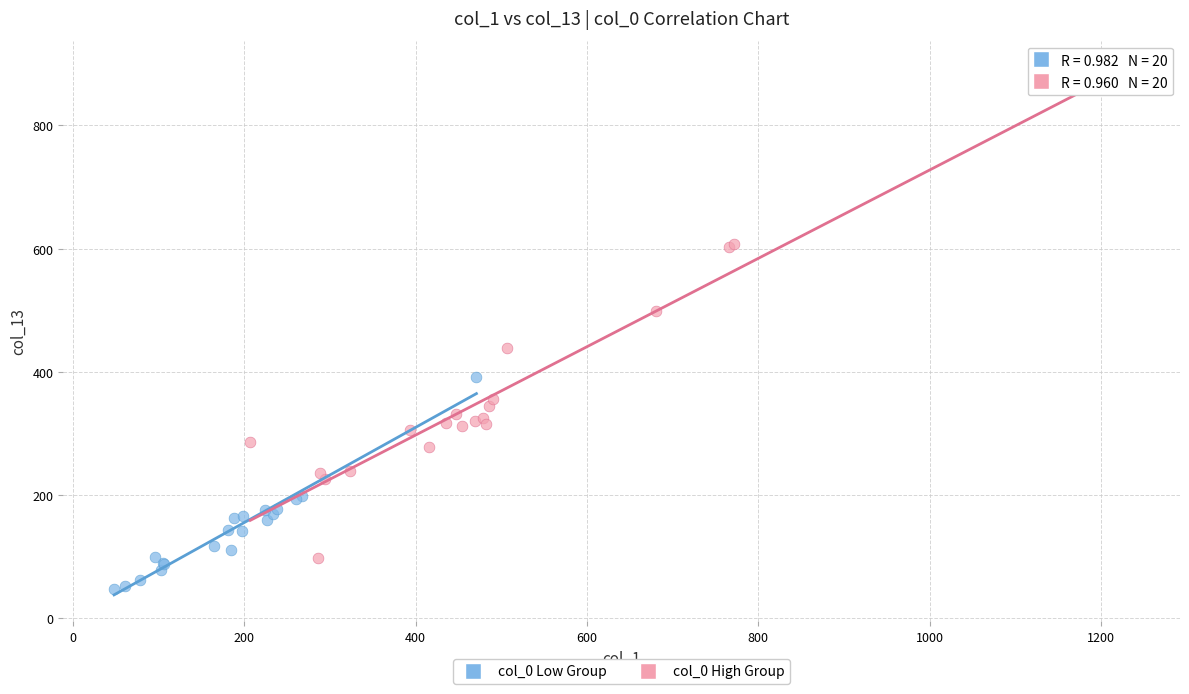

Which series reaches the maximum Y coordinate?

col_0 High Group